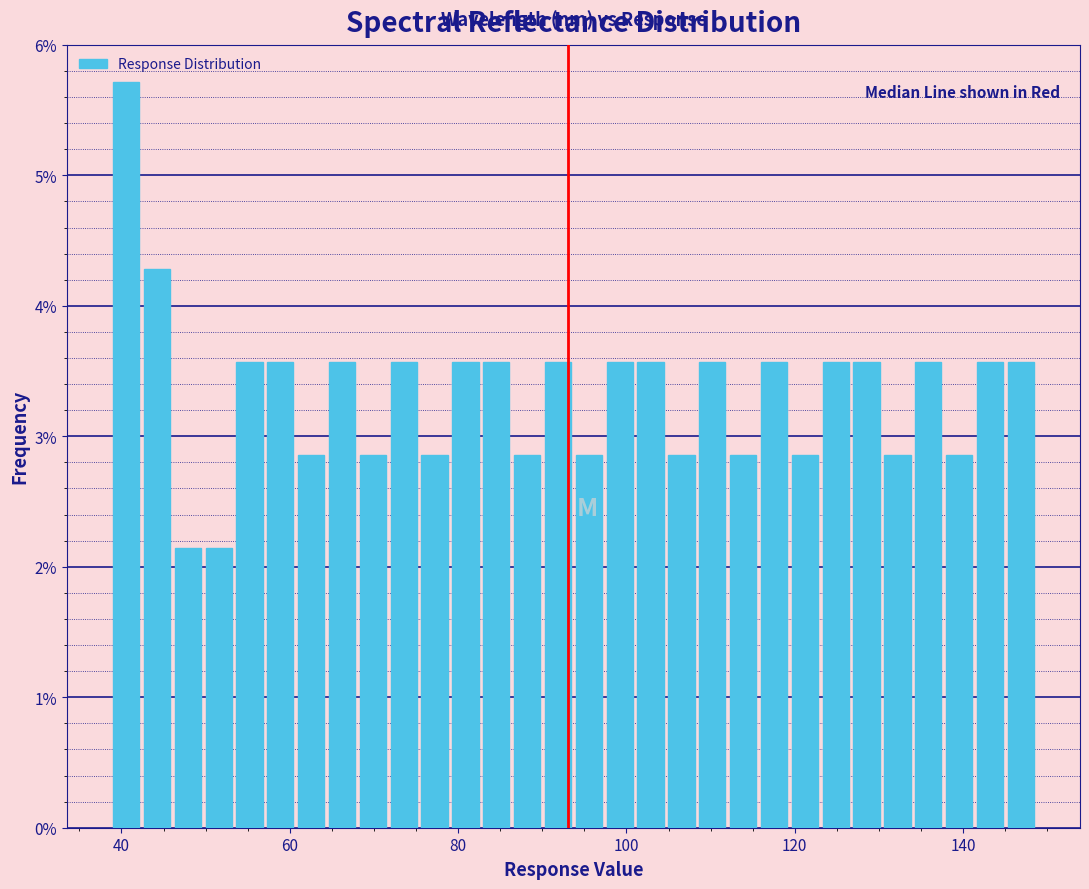

Read against the x-axis, roughly where is the centre of the tallest bar?

40